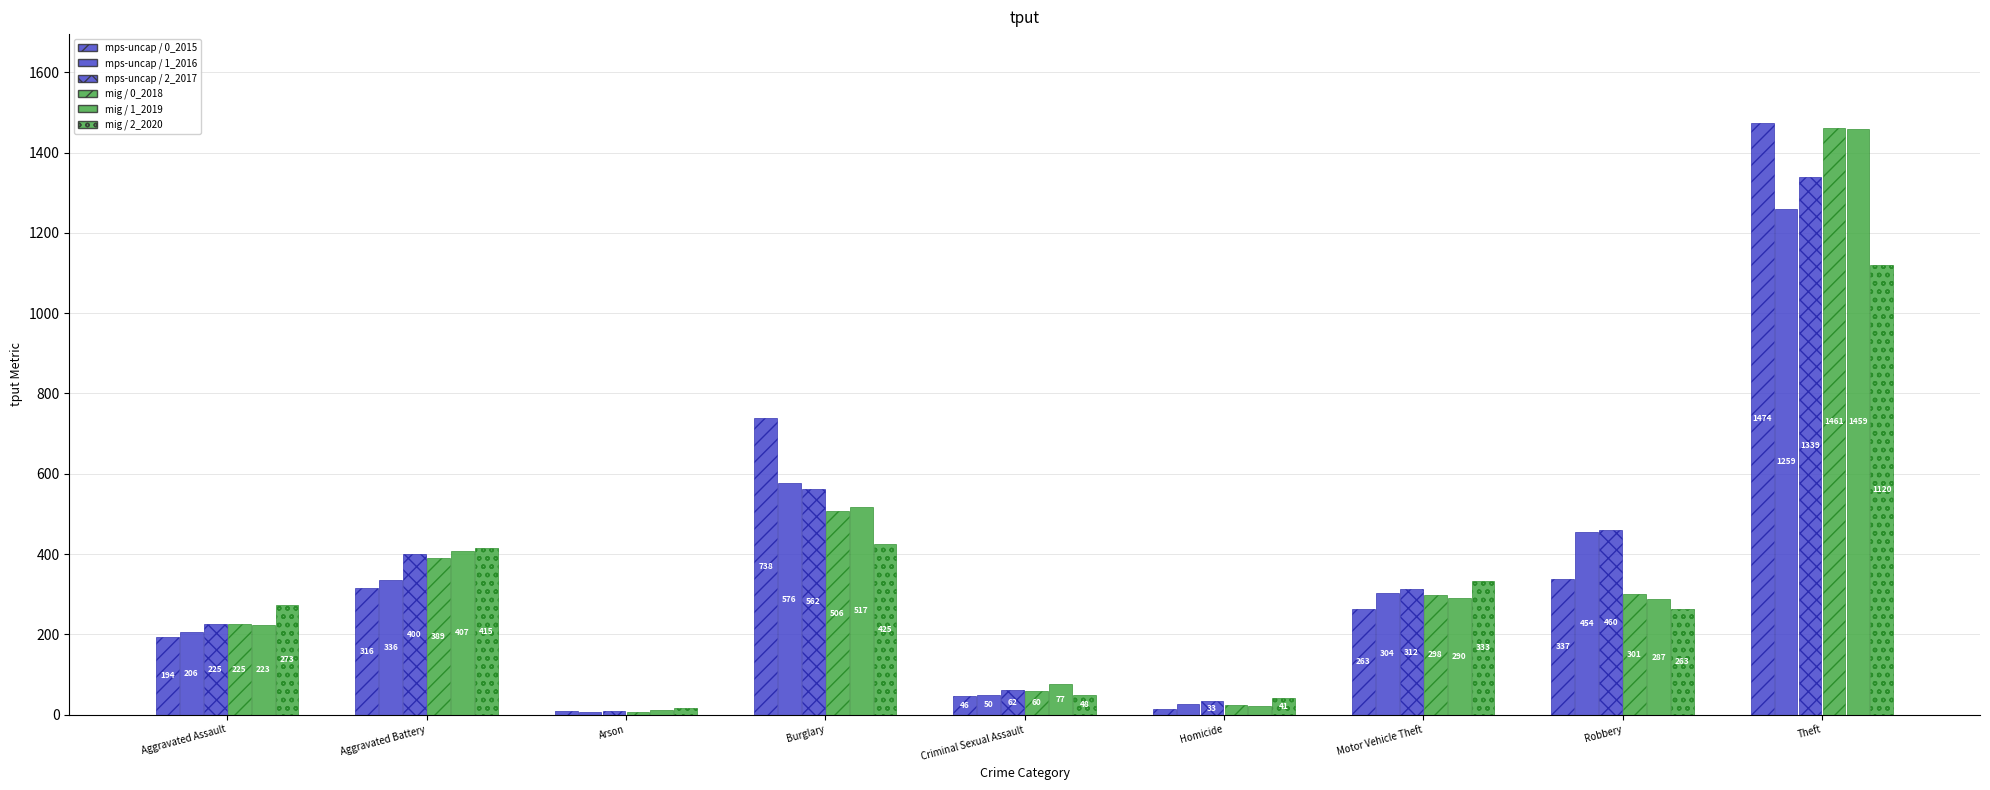

Are the bars grouped side by side (vs. stacked)?

Yes